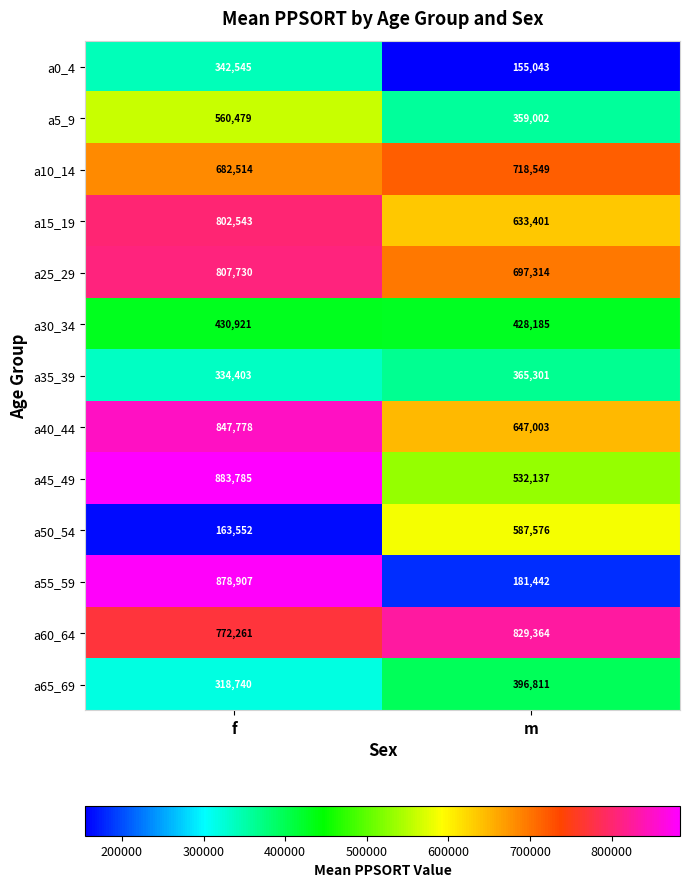

The value of a55_59 at m is 181442. True or false?

True